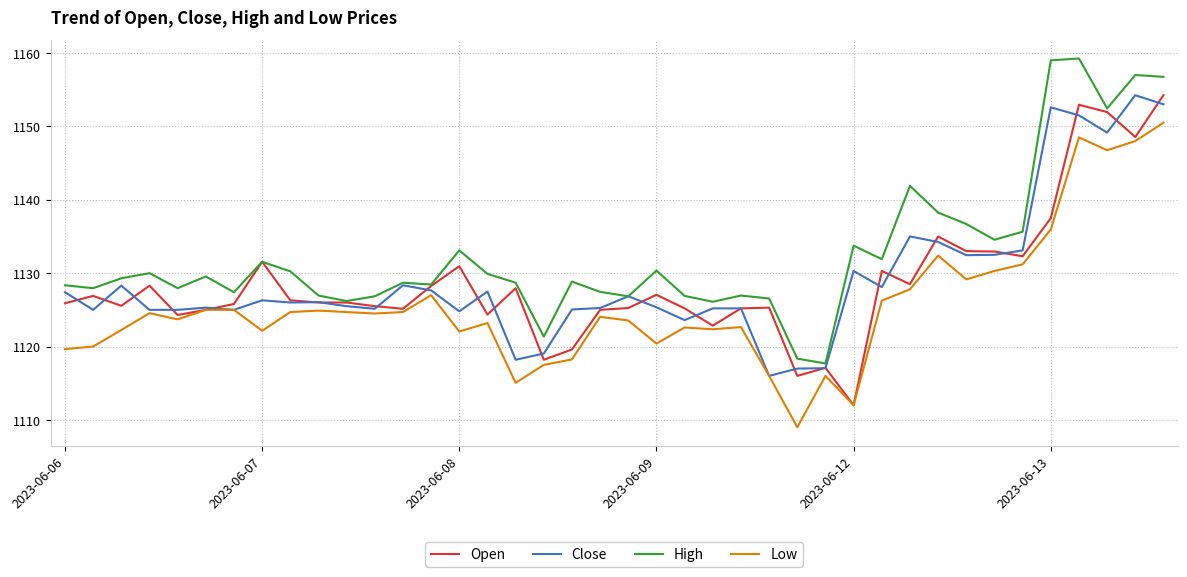

What is the highest value of the Low series?

1150.5